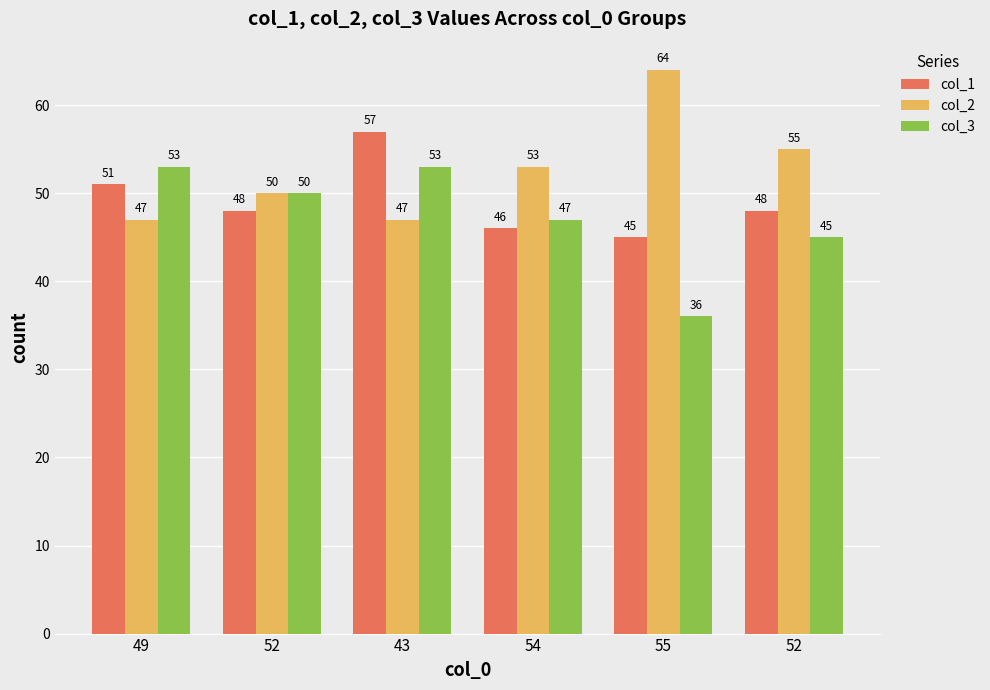

Reading left to right, extract all data points from this chart.

col_1: 49=51	52=48	43=57	54=46	55=45	52=48
col_2: 49=47	52=50	43=47	54=53	55=64	52=55
col_3: 49=53	52=50	43=53	54=47	55=36	52=45